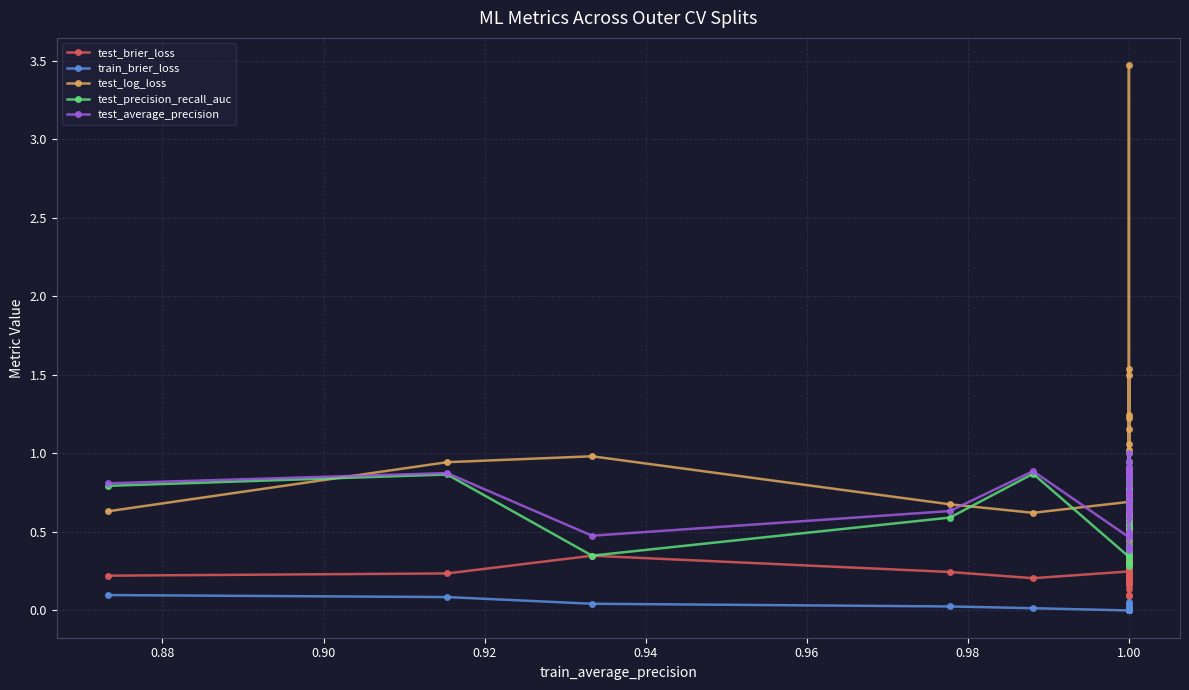

True or false: test_brier_loss and test_precision_recall_auc intersect in this chart.

True